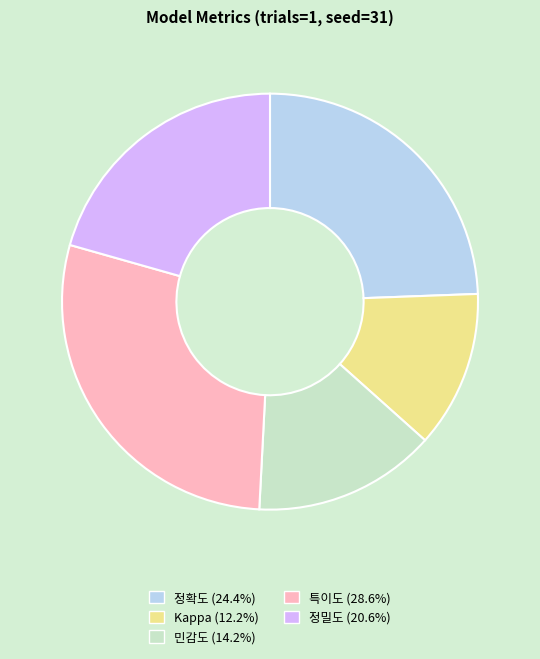

Is there a majority slice in this chart?

No